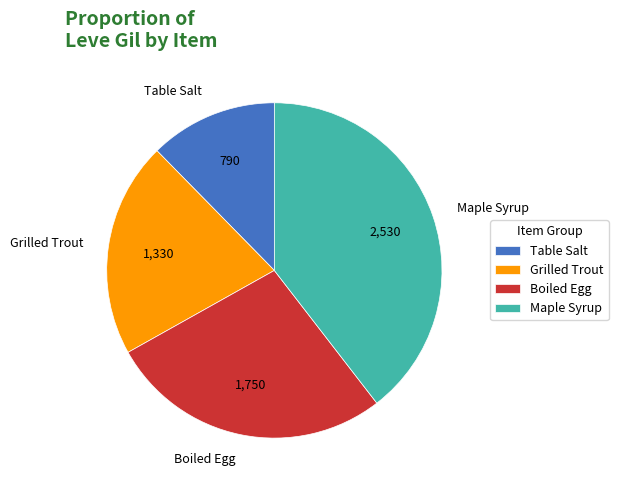

Is the sum of Boiled Egg and Maple Syrup greater than half?

Yes